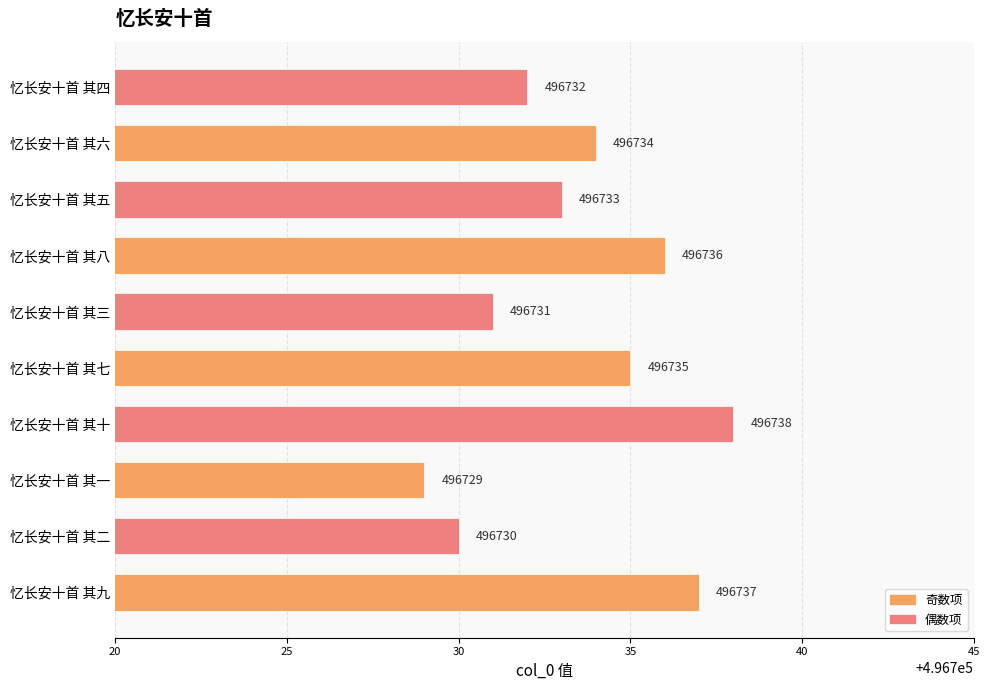

At which label is the value closest to 496733?

忆长安十首 其五